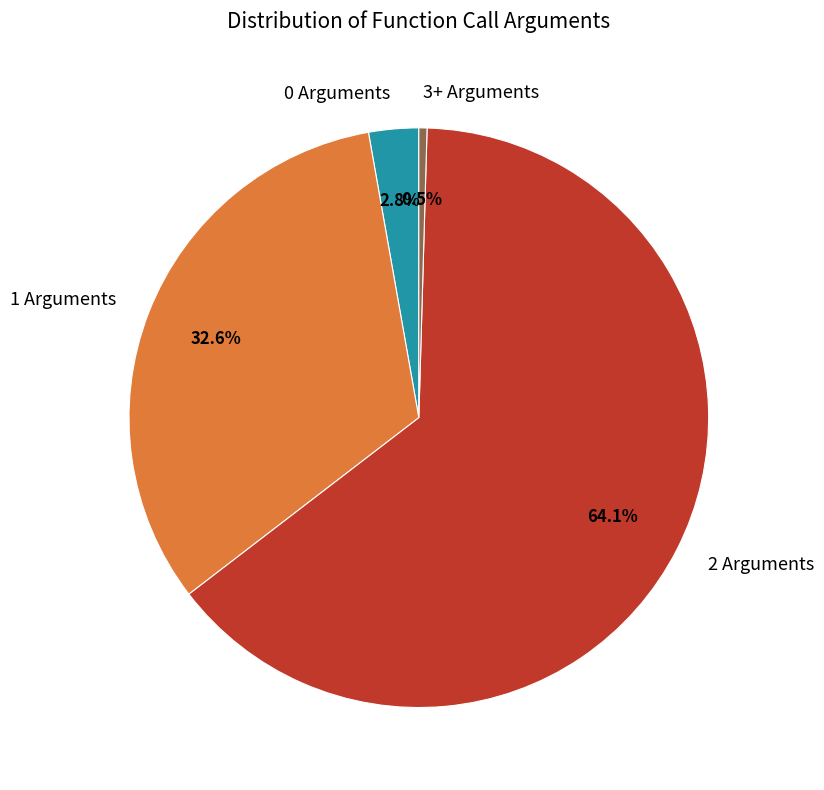

Approximately how many times larger is the value at 3+ Arguments compared to 0 Arguments?

0.2